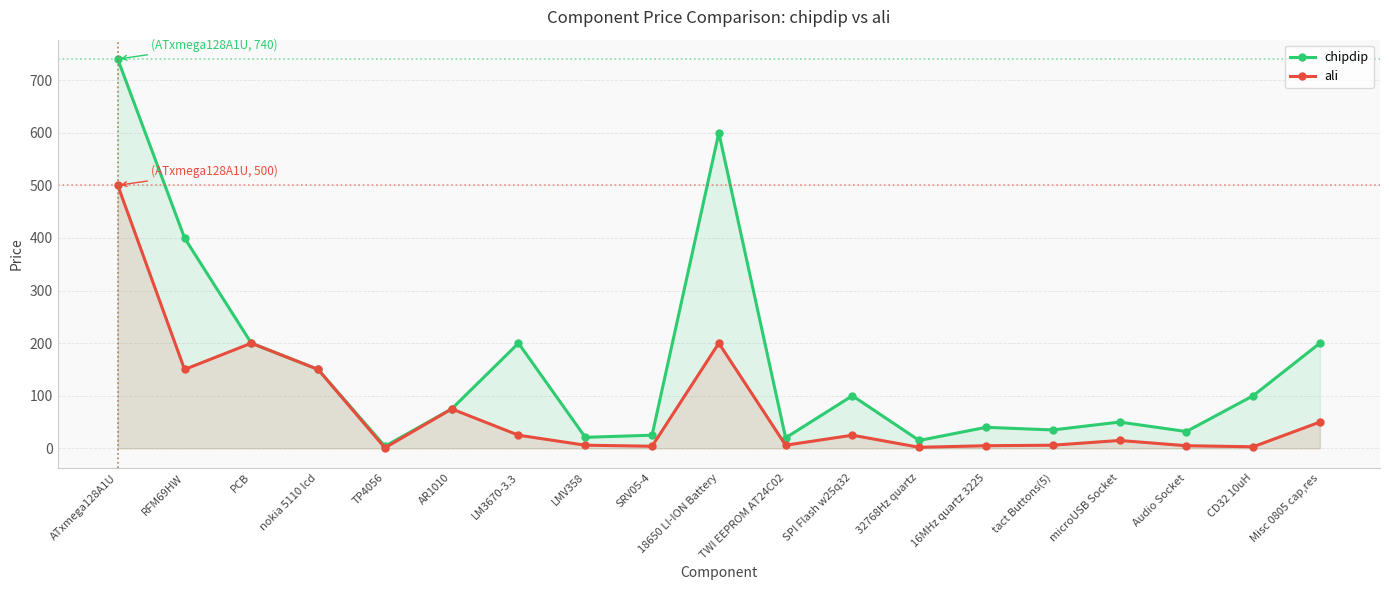

True or false: chipdip and ali cross at least once.

False